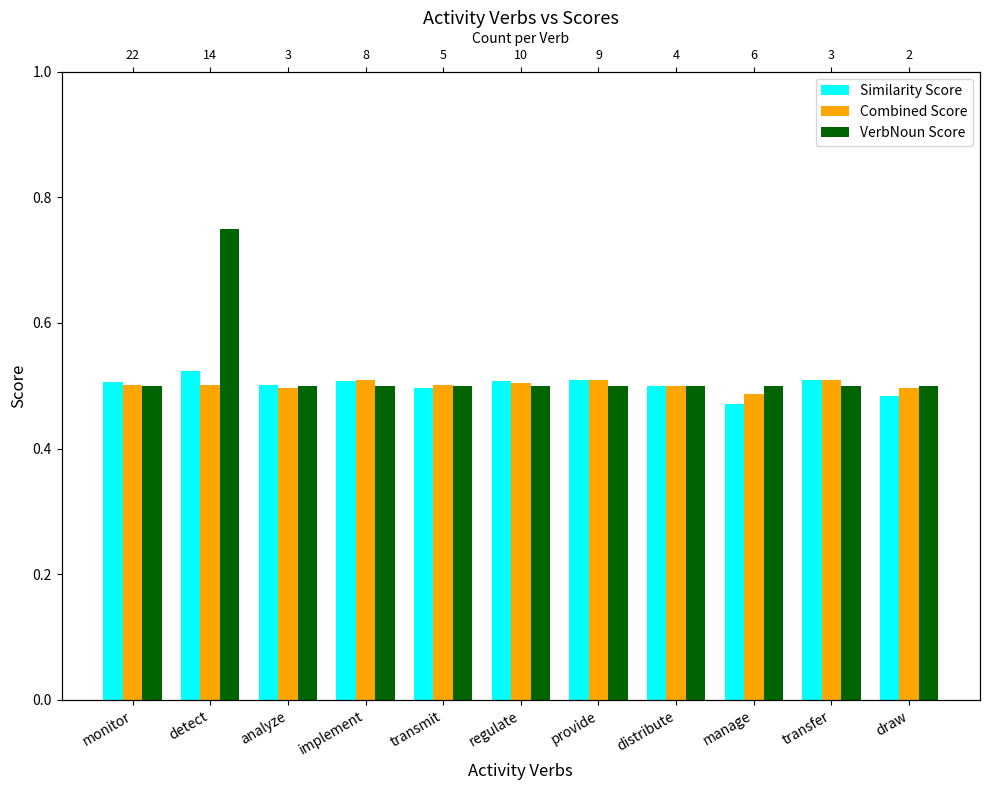

Count the number of categories in the chart.

11